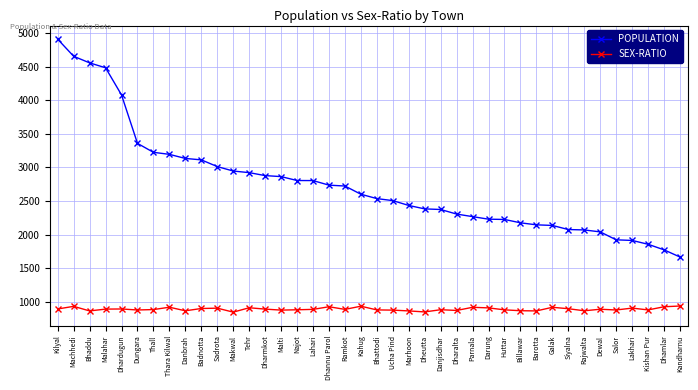

What is the difference between the highest and lowest values at Machhedi?

3718